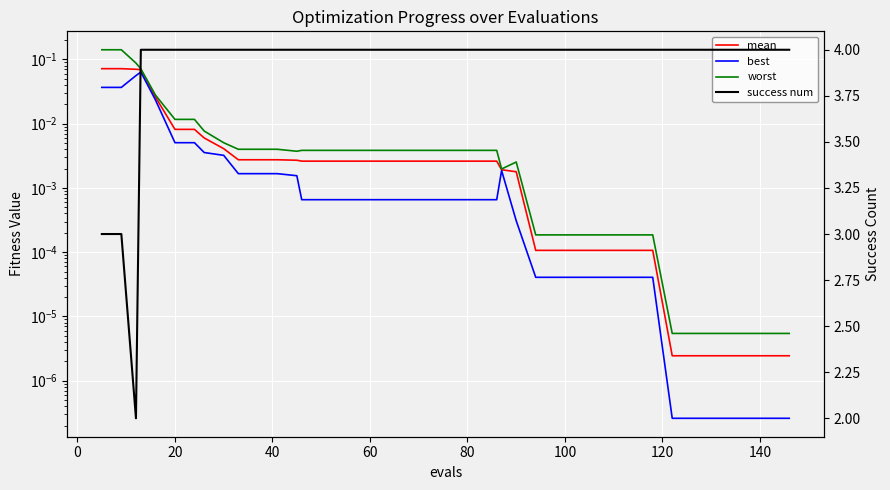

True or false: success num has more than 2 points higher than both neighbors.

False